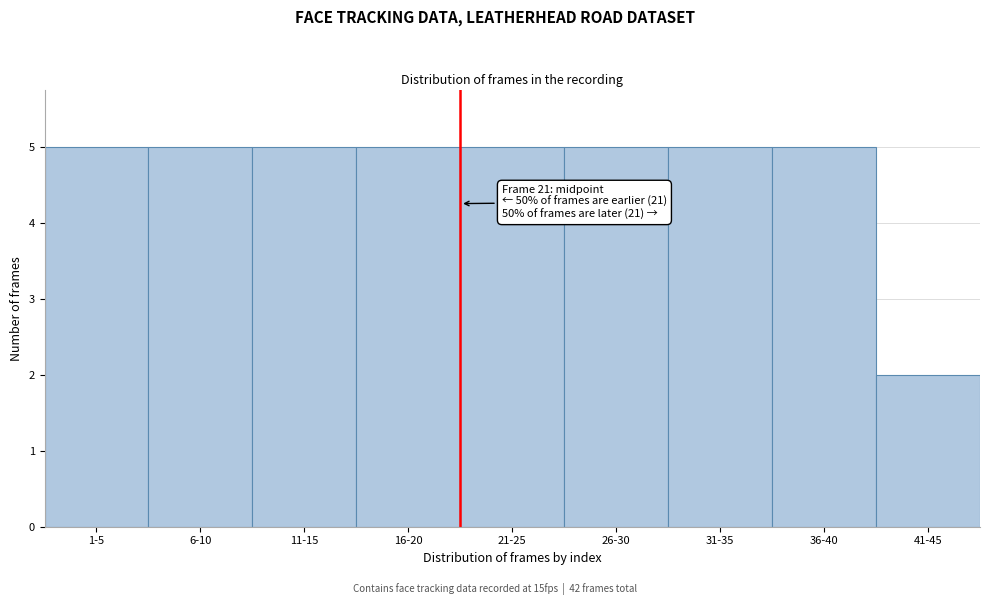

Reading left to right, what are all the values shown in this chart?

1-5=5	6-10=5	11-15=5	16-20=5	21-25=5	26-30=5	31-35=5	36-40=5	41-45=2